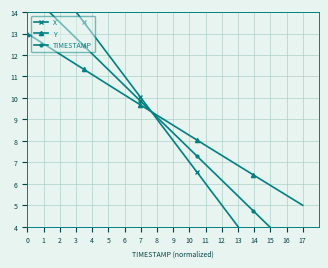

Rank the series by their maximum value, from lowest to highest.

Y, TIMESTAMP, X